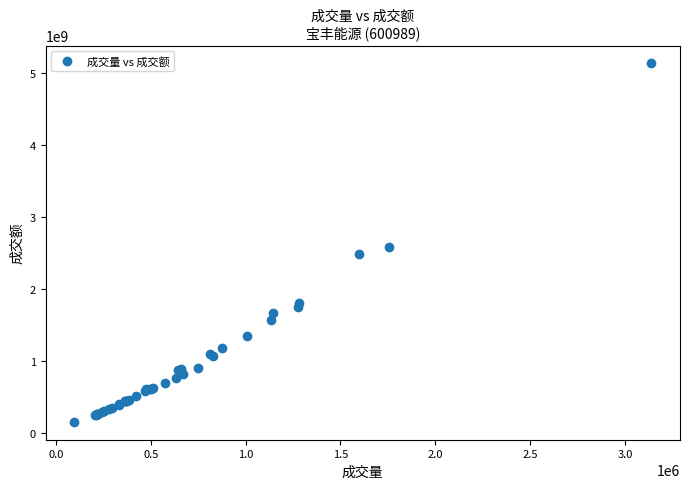

What Y value in the scatter plot is closest to 2643098769?

2586312352